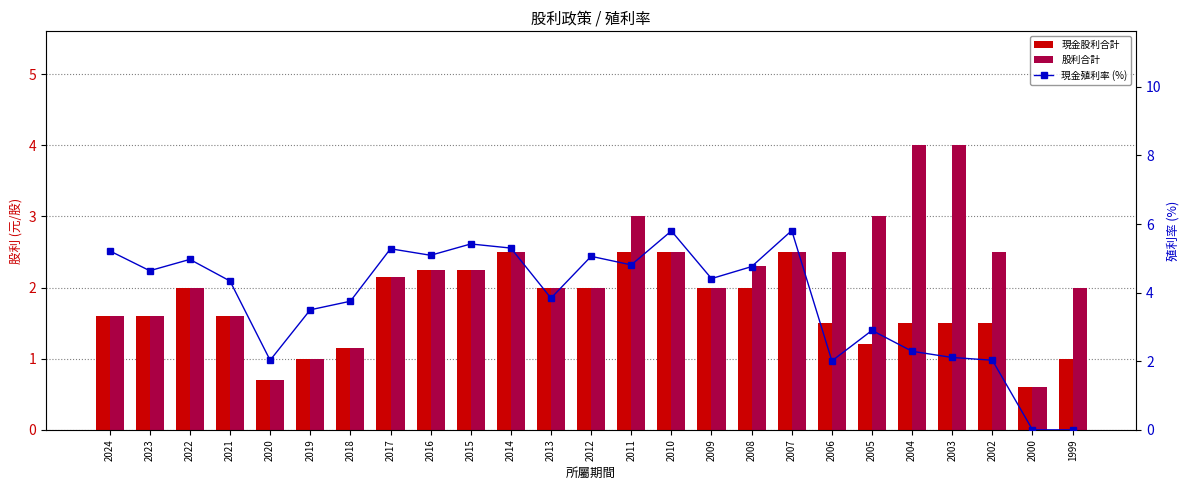

At which category does the chart reach its peak across all series?

2007